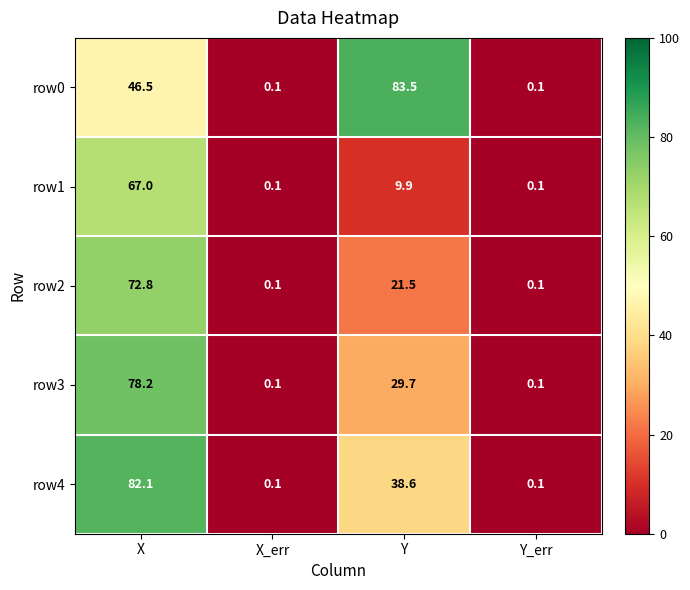

Which series has the largest total across all categories?

row0